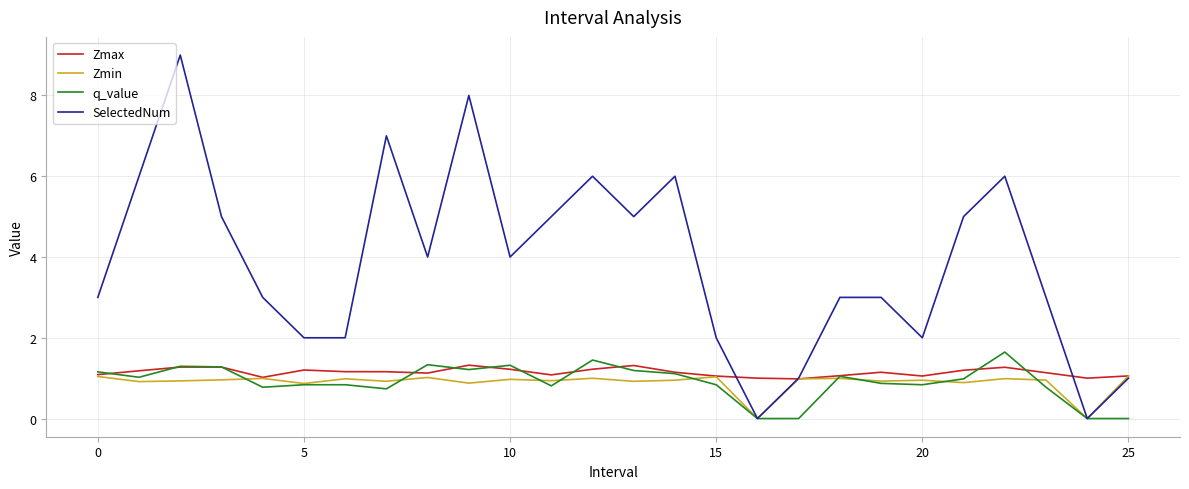

Which series has the largest total across all categories?

SelectedNum